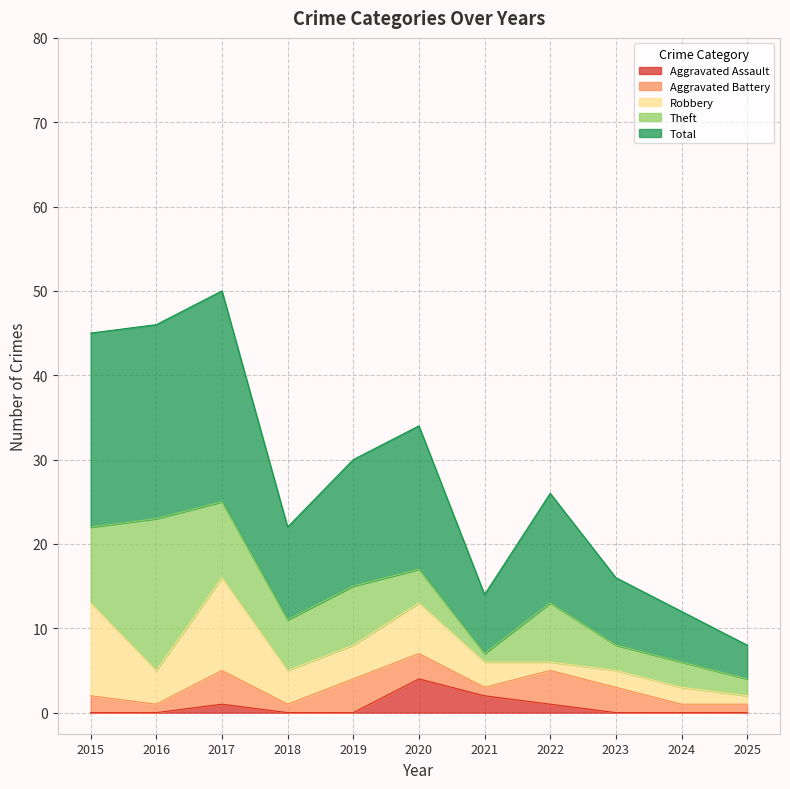

What is the difference between the Aggravated Battery values at 2019 and 2018?

3